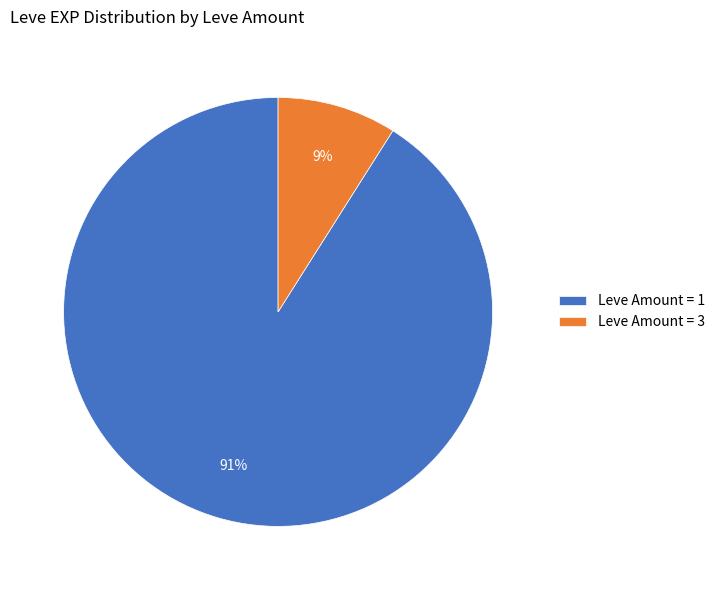

Which slice is the smallest?

Leve Amount = 3